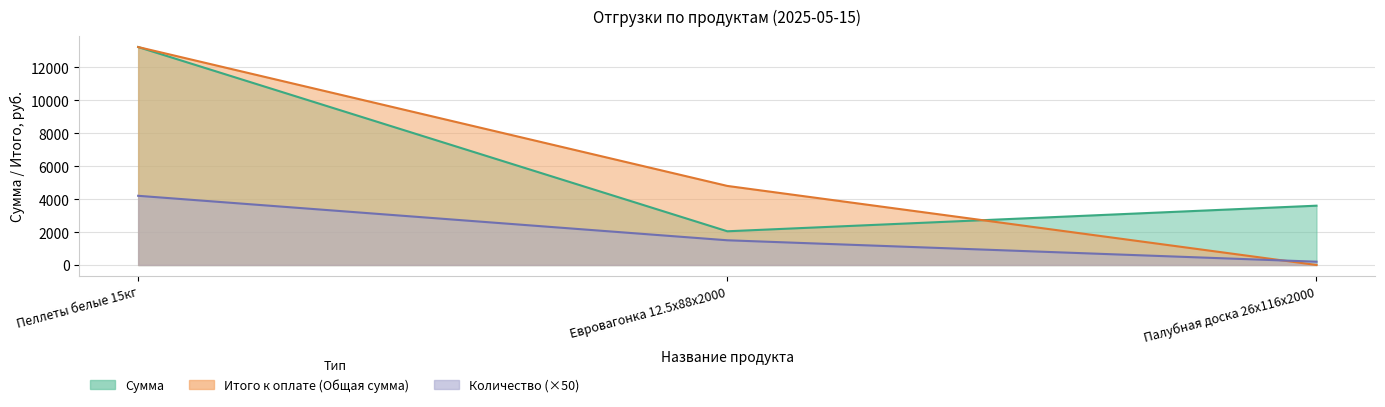

Between Пеллеты белые 15кг and Евровагонка 12.5x88x2000, which is larger?

Пеллеты белые 15кг